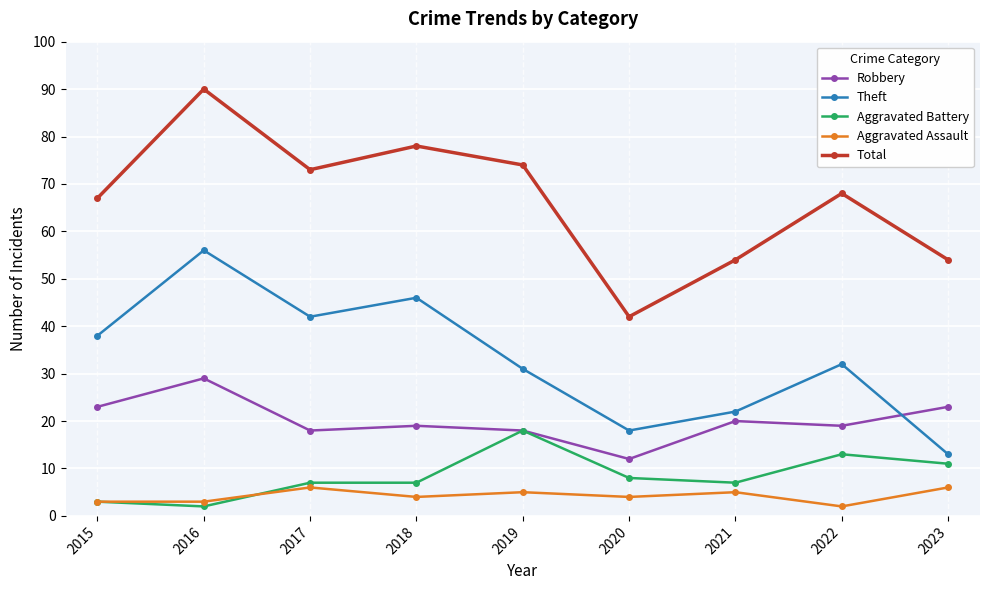

Which category has the highest value across all series?

2016